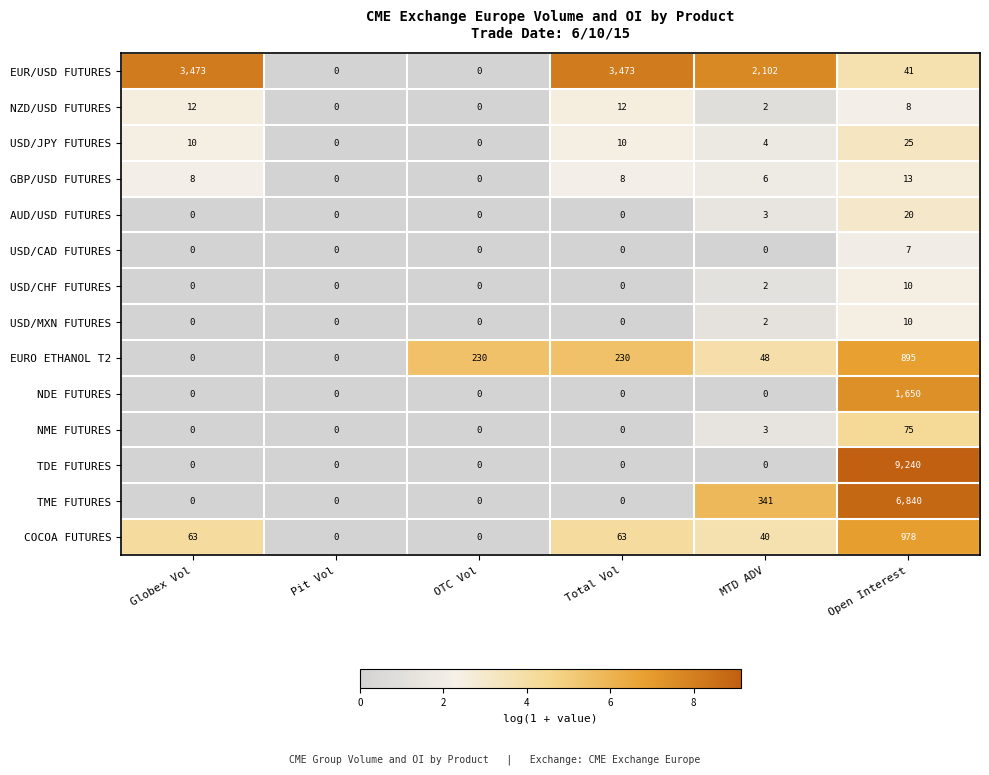

Between OTC Vol and Total Vol, which series saw the biggest shift?

EUR/USD FUTURES